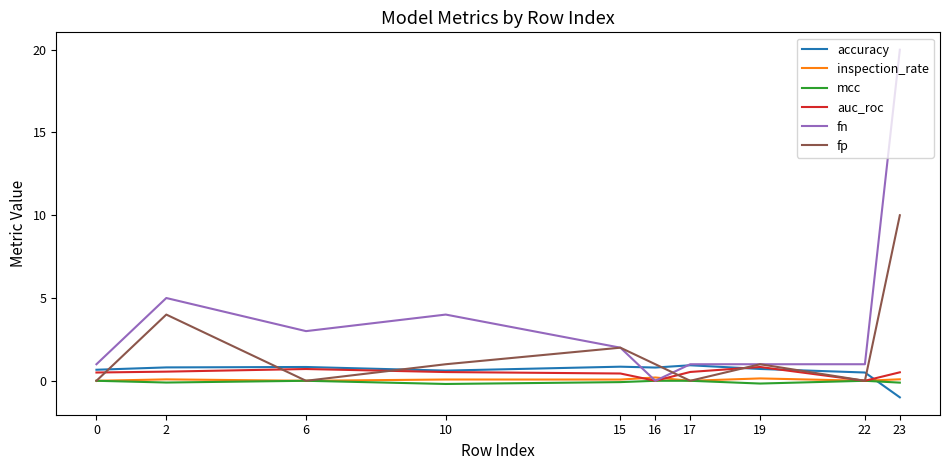

What is the sum of the fn values at 0 and 19?

2.0